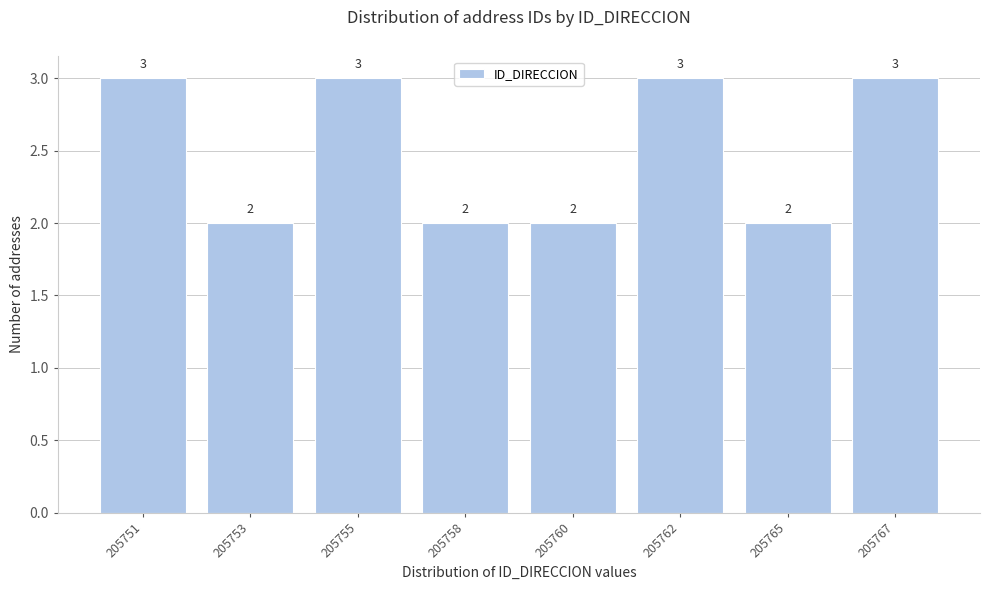

Reading left to right, what are all the values shown in this chart?

3	2	3	2	2	3	2	3